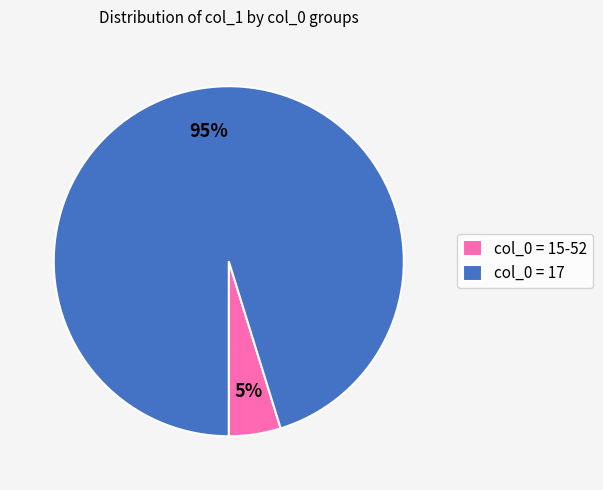

What is the largest slice in the pie chart?

col_0 = 17